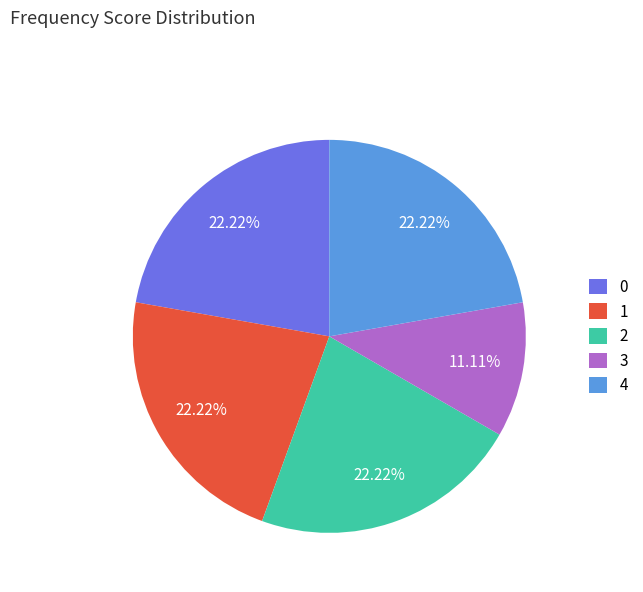

Is there a majority slice in this chart?

No